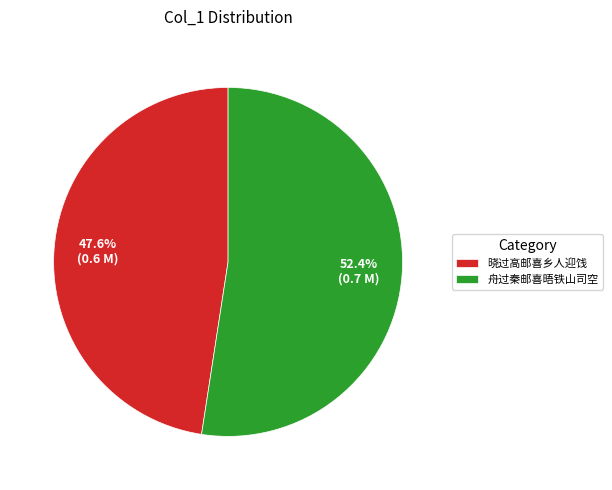

Between 舟过秦邮喜晤铁山司空 and 晓过高邮喜乡人迎饯, which is larger?

舟过秦邮喜晤铁山司空